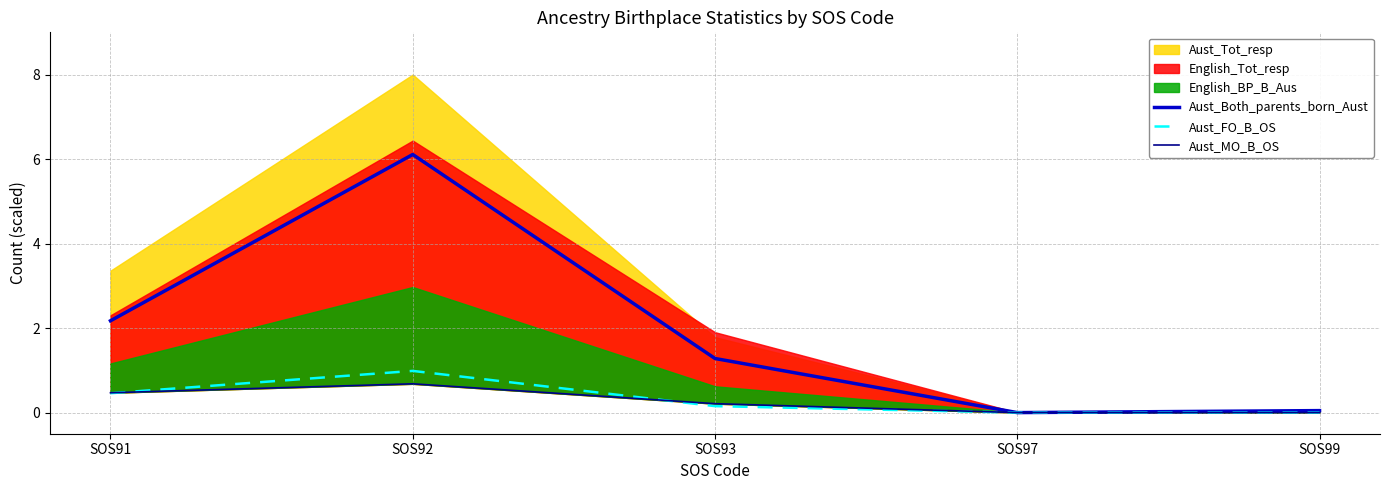

The value of Aust_Both_parents_born_Aust at SOS93 is 1.9. True or false?

False